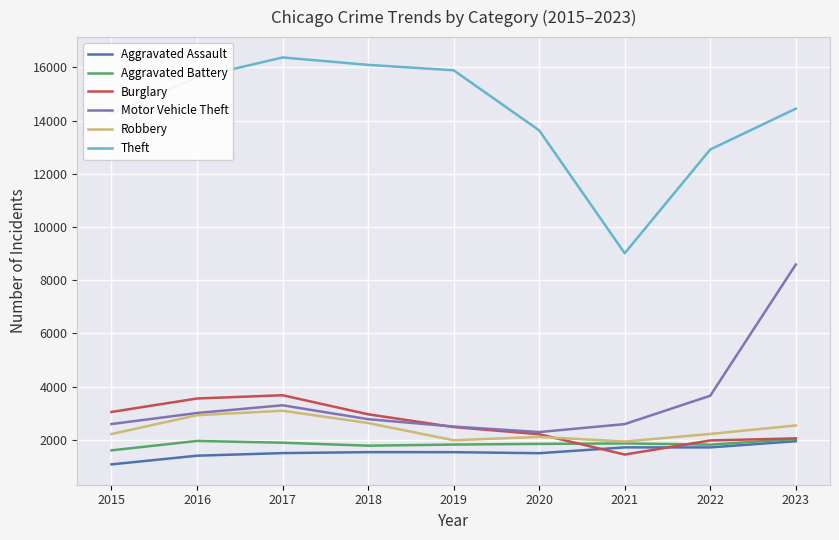

Rank the categories by Theft value from highest to lowest.

2017, 2018, 2019, 2016, 2023, 2015, 2020, 2022, 2021